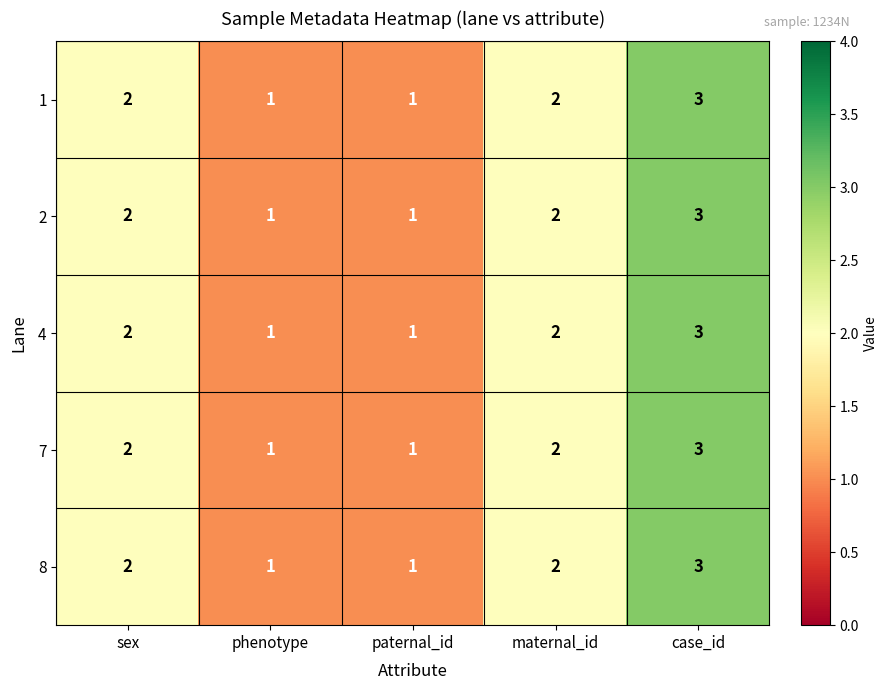

How many 8 values are between 1 and 2?

4